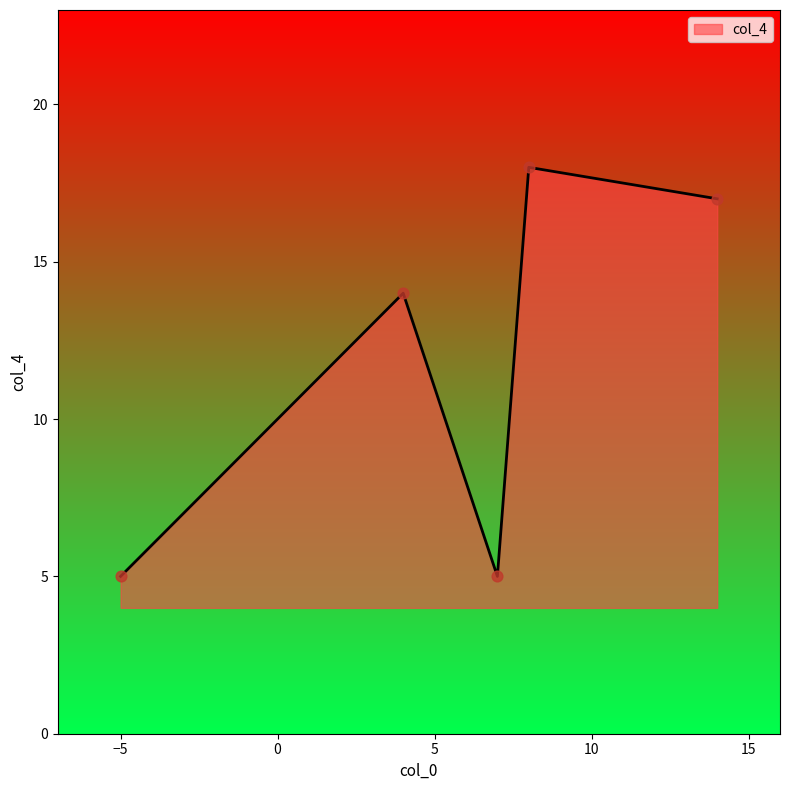

What is the sum of all values?

59